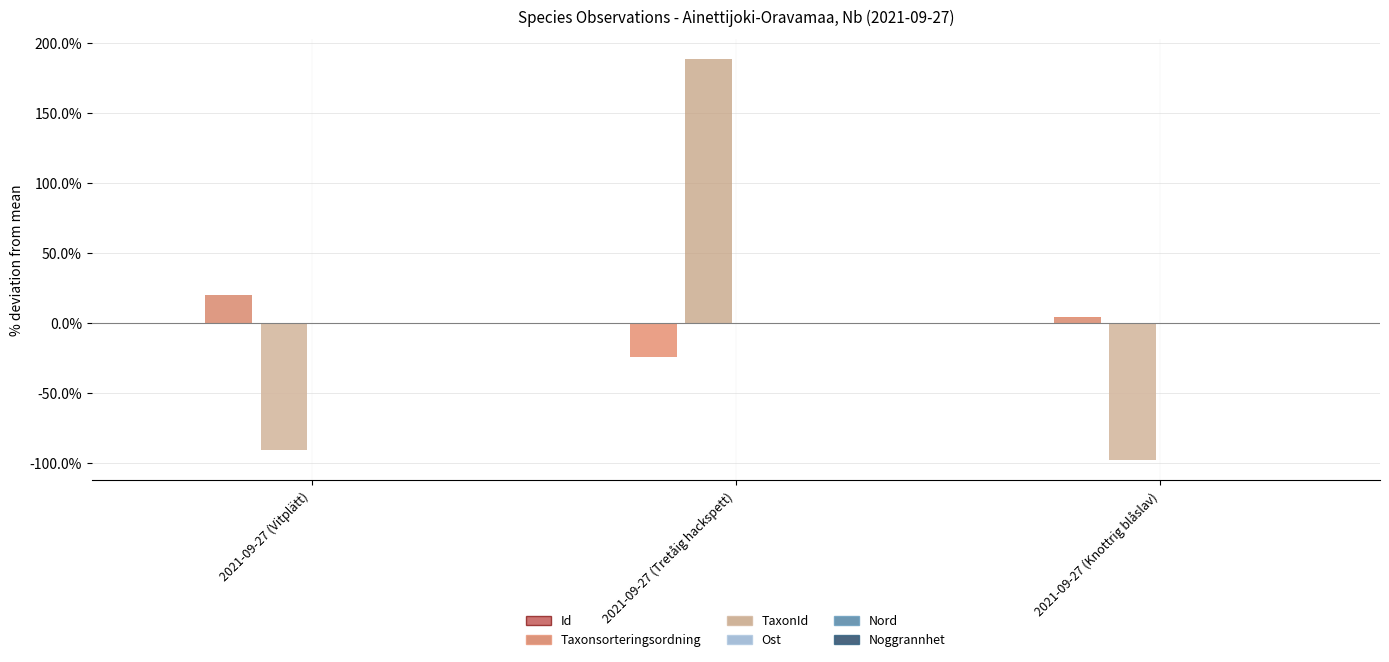

Which has a higher value, 2021-09-27 (Vitplätt) or 2021-09-27 (Tretåig hackspett)?

2021-09-27 (Tretåig hackspett)